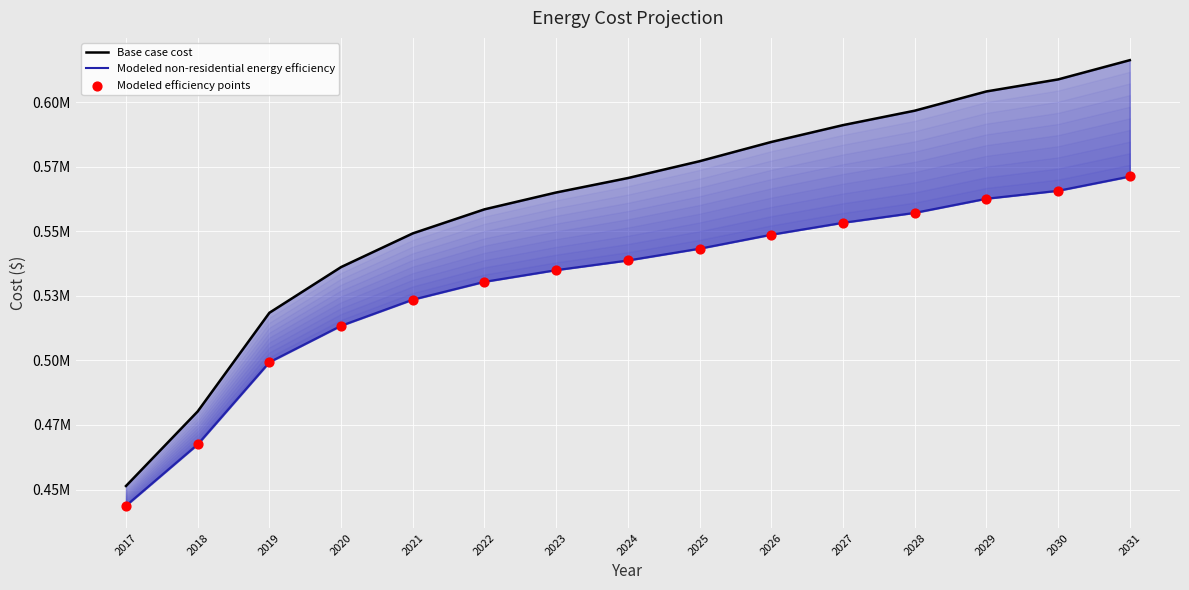

What is the total value across all series at 2029?

1729537.9